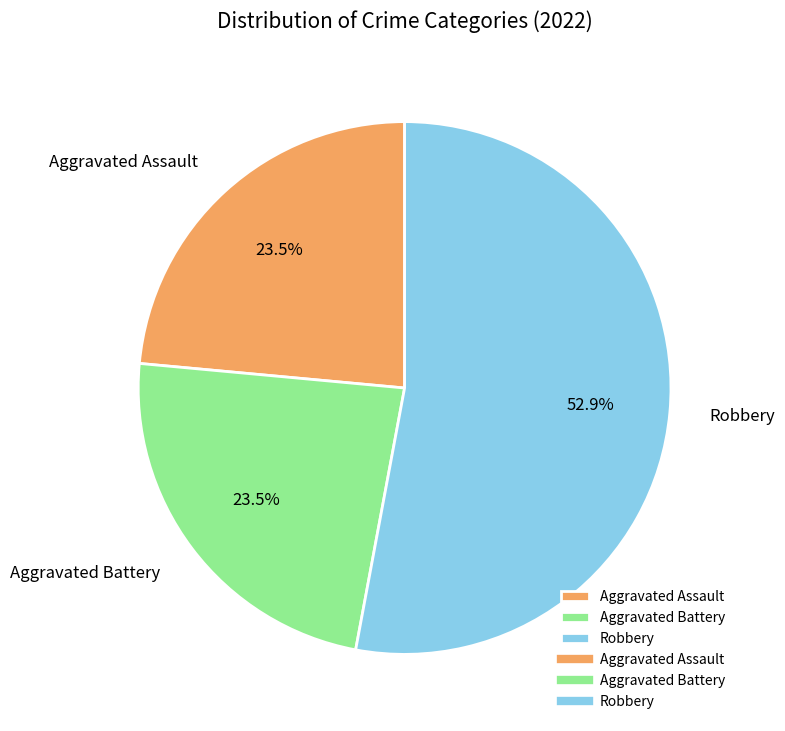

Which category has the biggest portion of the pie?

Robbery